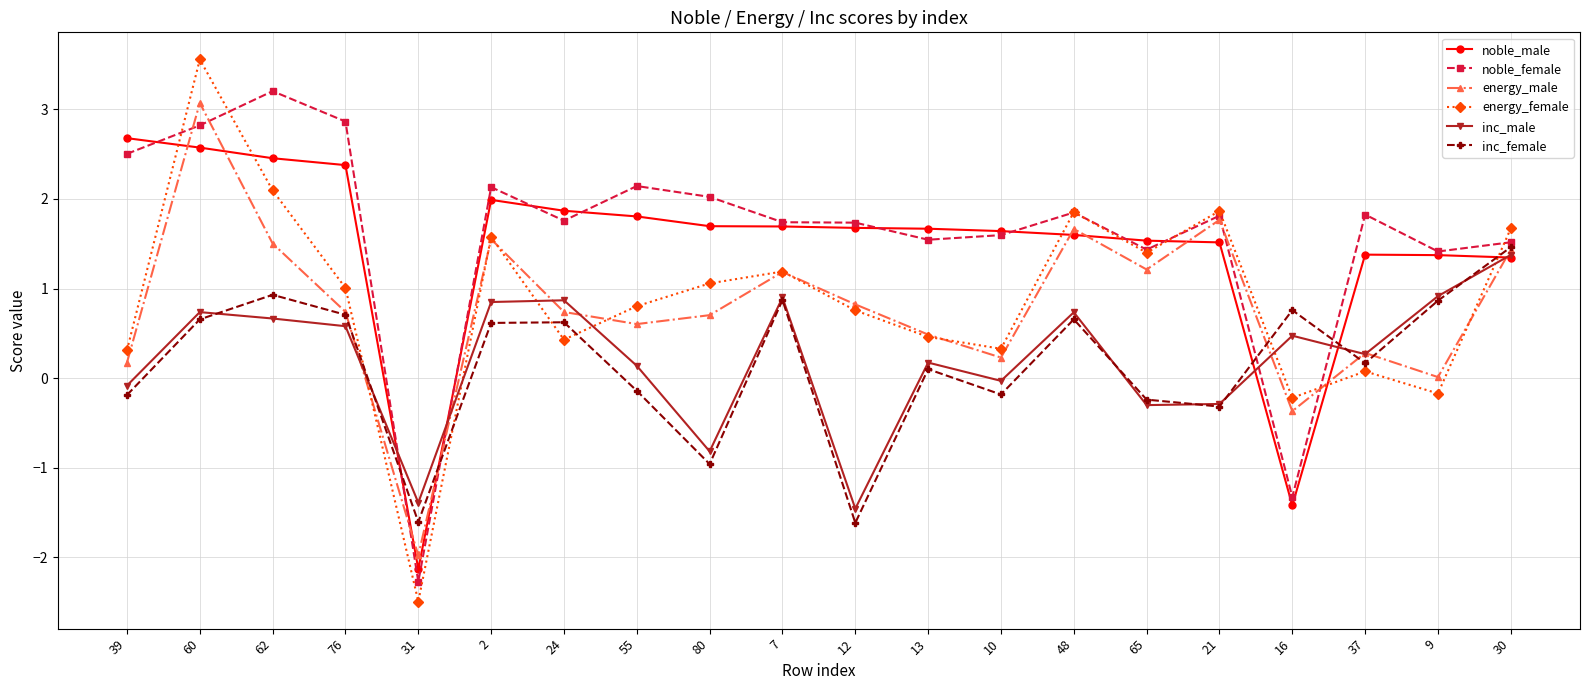

Does the chart have visible grid lines?

Yes